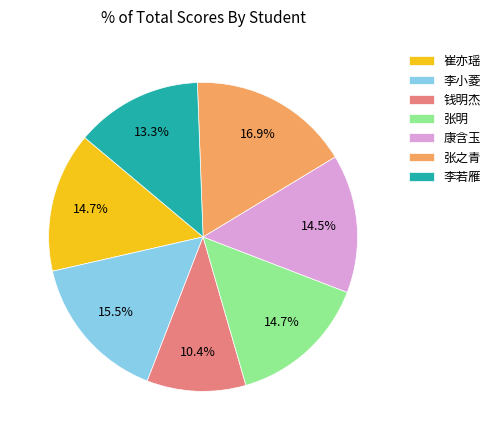

Which slice is the largest?

张之青